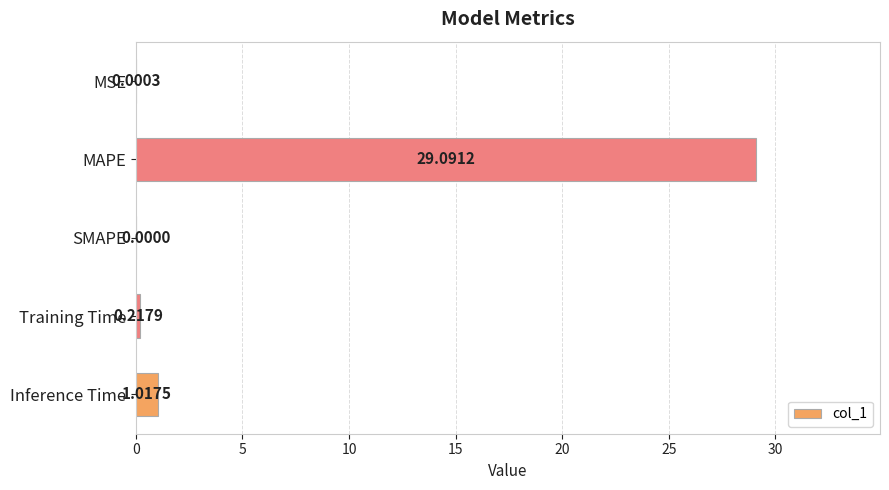

What is the change in value from MAPE to Training Time?

-28.9